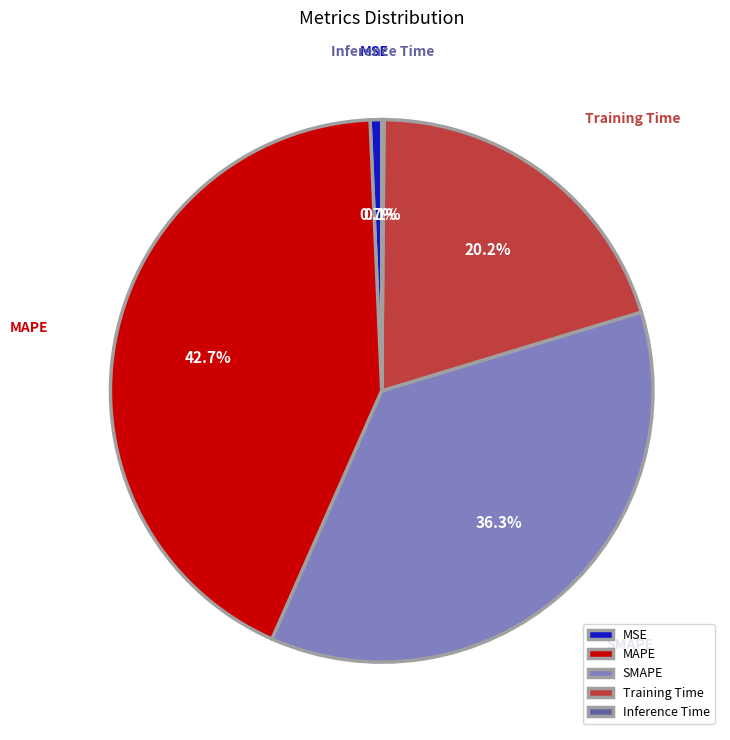

To the nearest percent, what is the combined percentage of MSE and MAPE?

43%